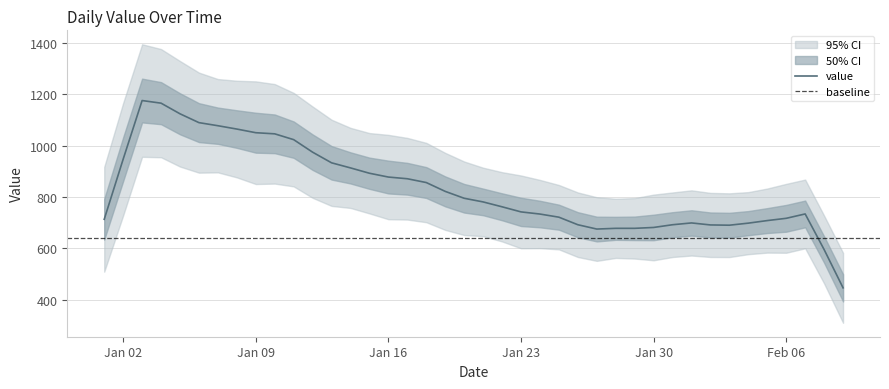

Read the value at 2023-01-13.

932